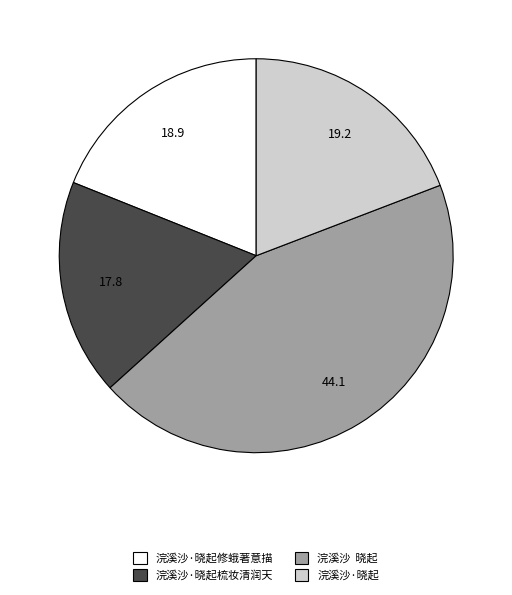

Does any single category account for the majority?

No